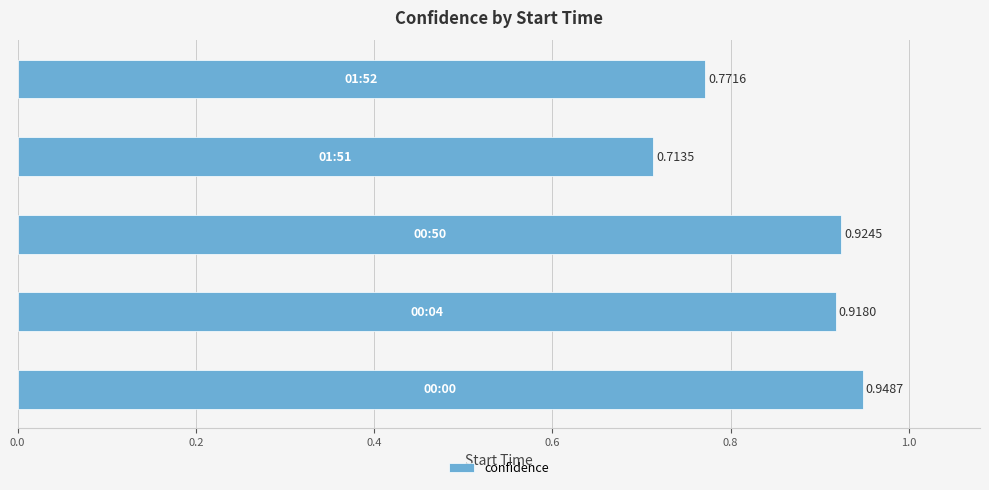

What is the sum of all values?

4.3